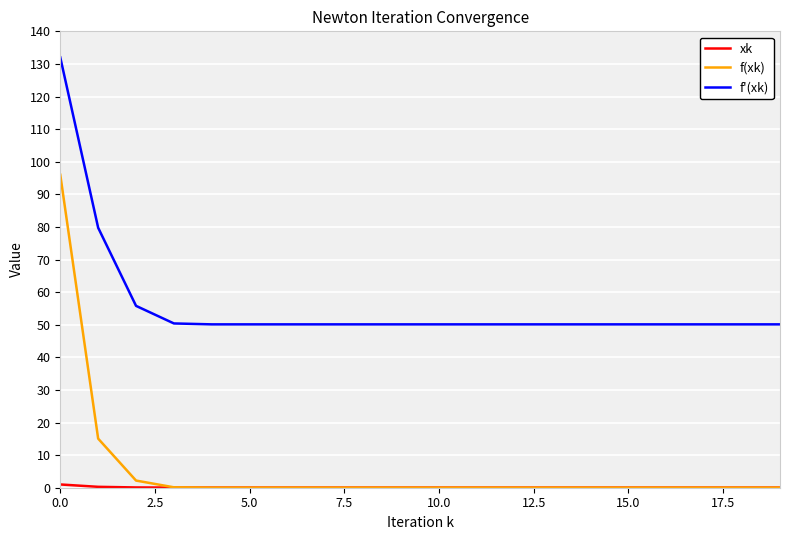

What is the difference between the maximum and minimum values in the xk series?

1.0